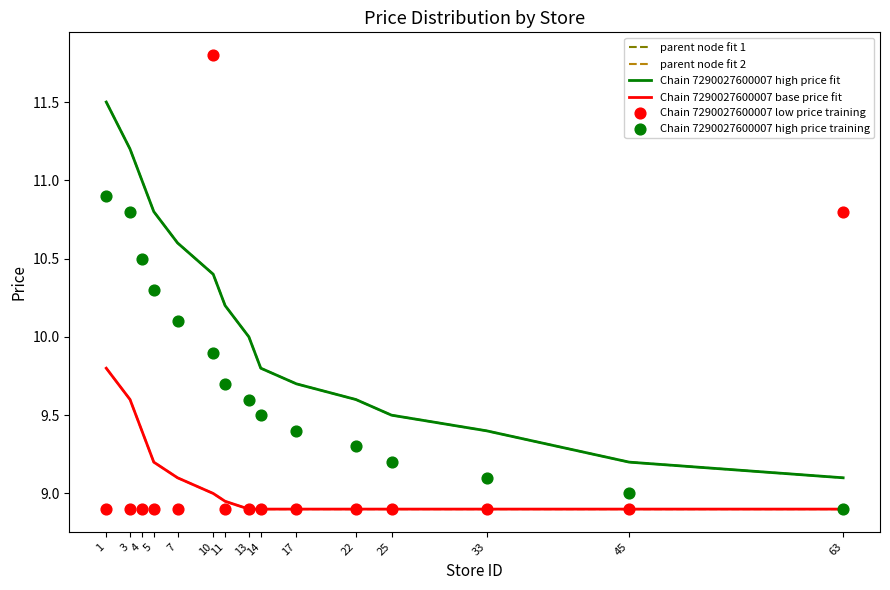

At which category is the sum across all series the highest?

1